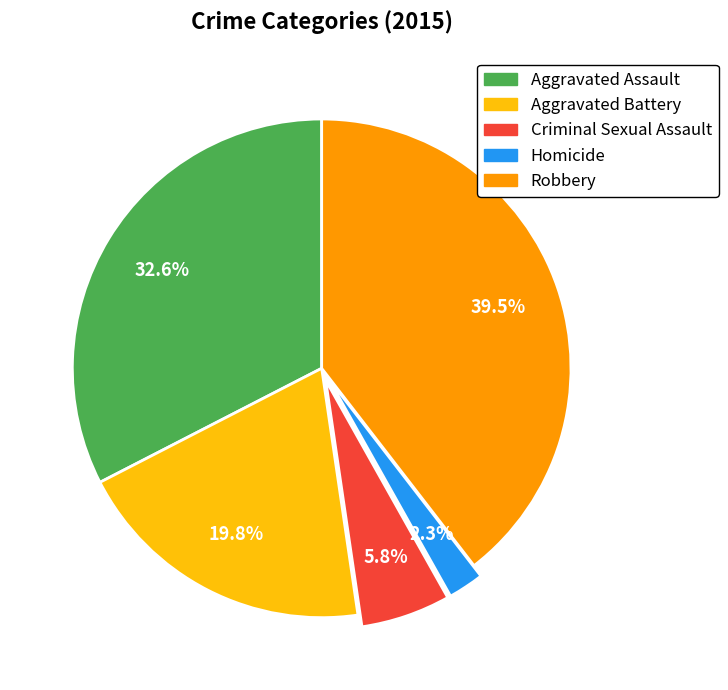

Which slice is the smallest?

Homicide